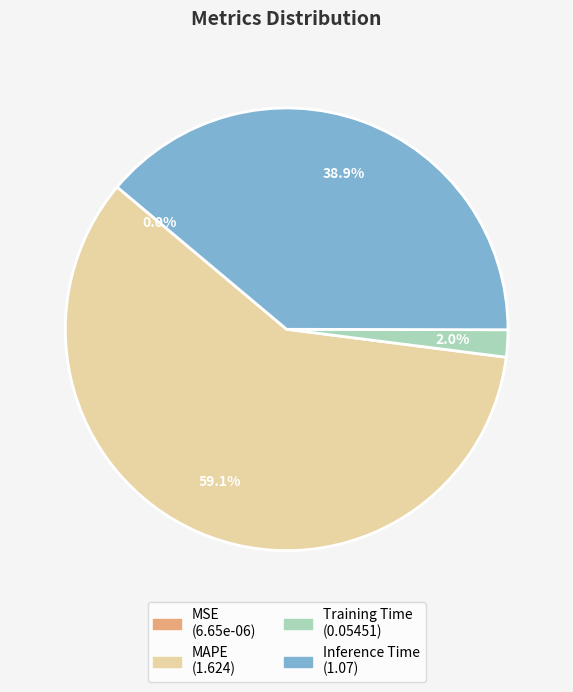

To the nearest percent, what is the difference between the largest and smallest slice percentages?

59%